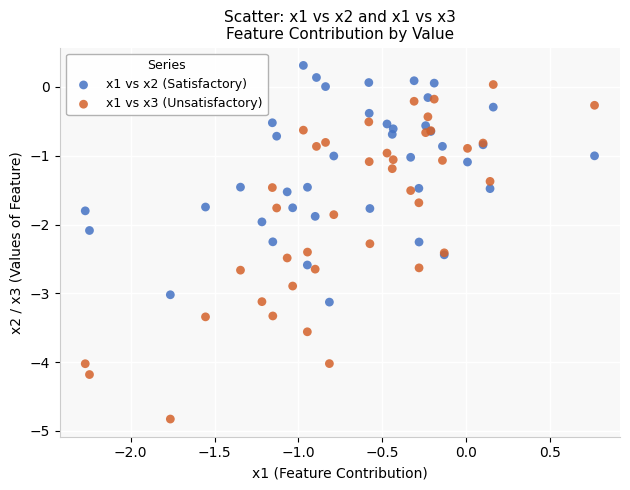

Which series contains the highest Y value?

x1 vs x2 (Satisfactory)